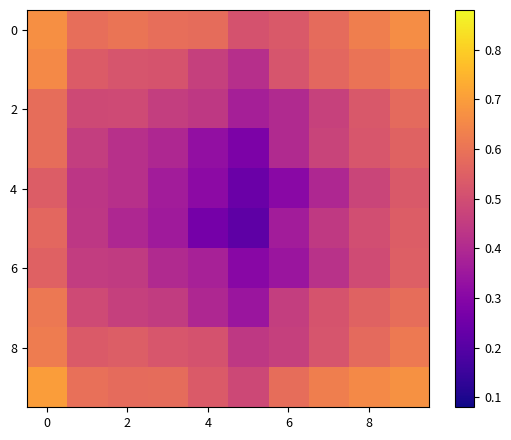

At which category does the chart reach its minimum across all series?

5